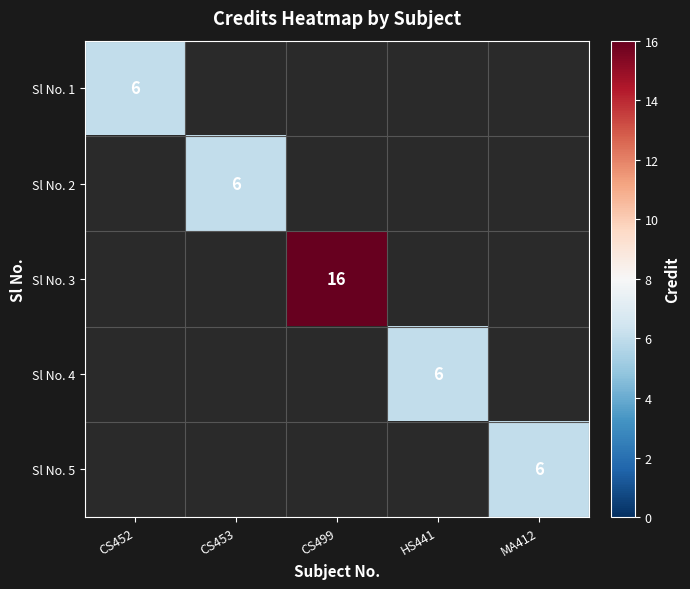

Which category has the lowest value across all series?

CS452